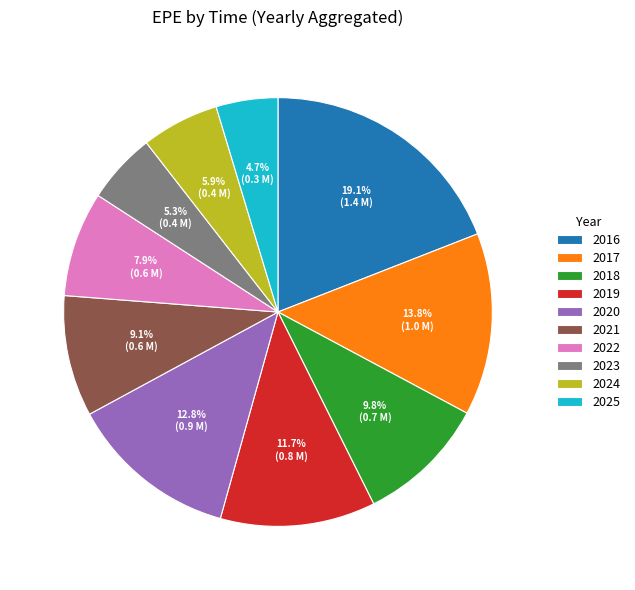

Rank the categories by value from lowest to highest.

2025, 2023, 2024, 2022, 2021, 2018, 2019, 2020, 2017, 2016